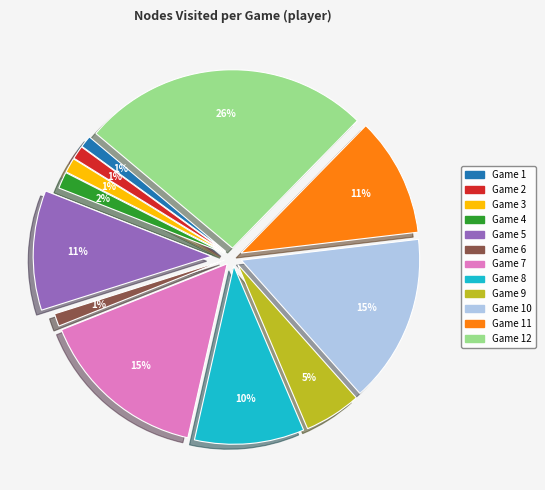

Is it true that Game 2 is 1% of the pie?

True